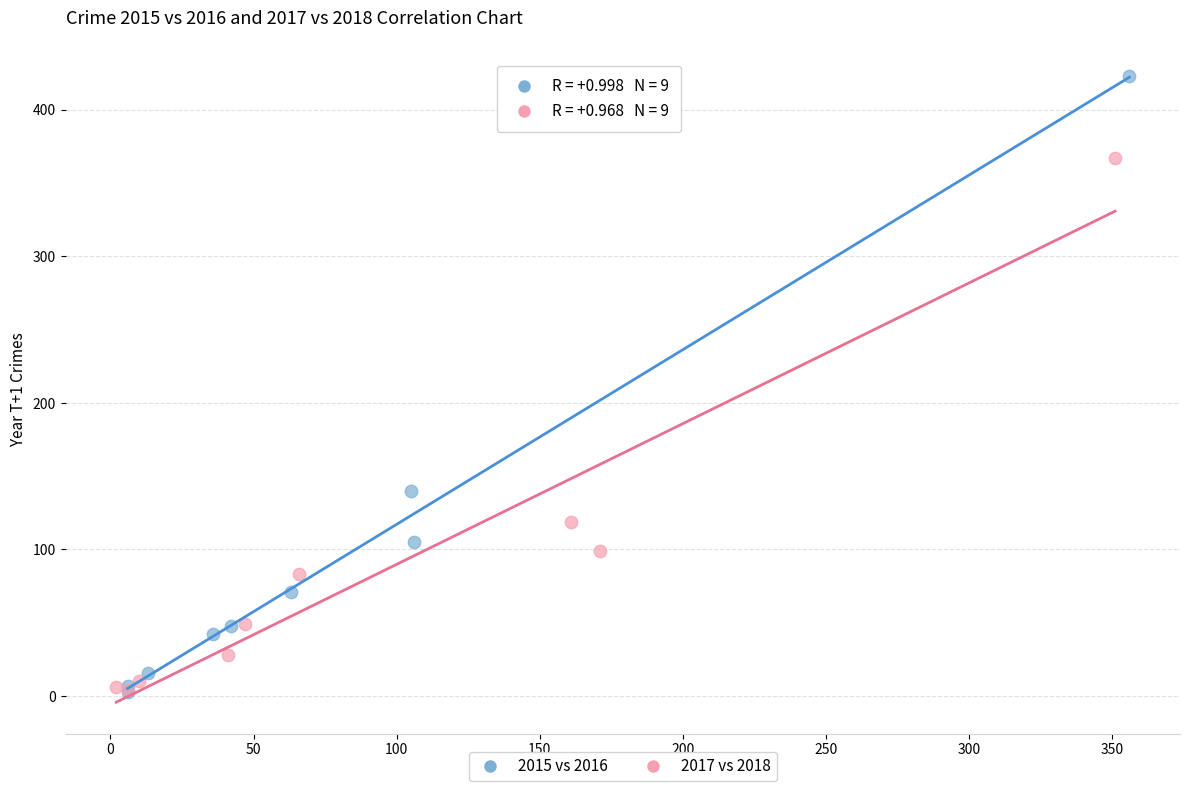

What are all the series names shown in the legend?

2015 vs 2016, 2017 vs 2018